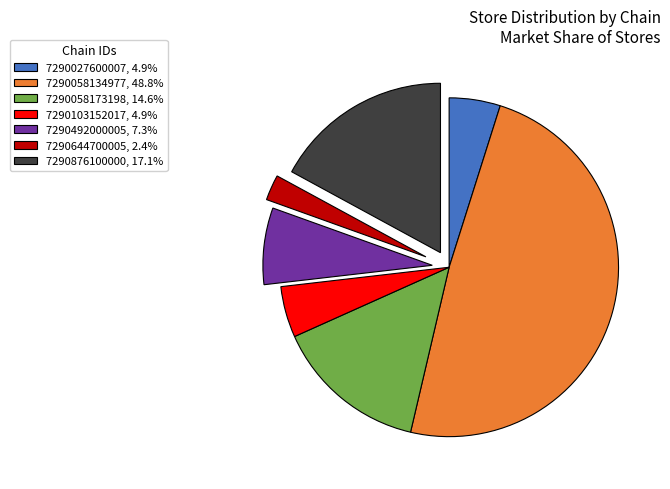

Approximately how many times larger is the value at 7290103152017, 4.9% compared to 7290492000005, 7.3%?

0.7